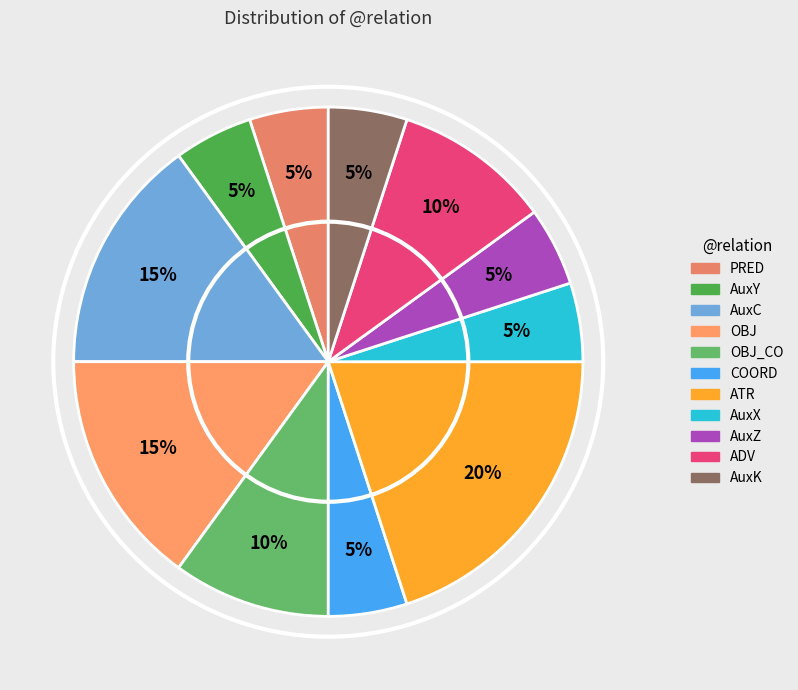

Does any single category account for the majority?

No